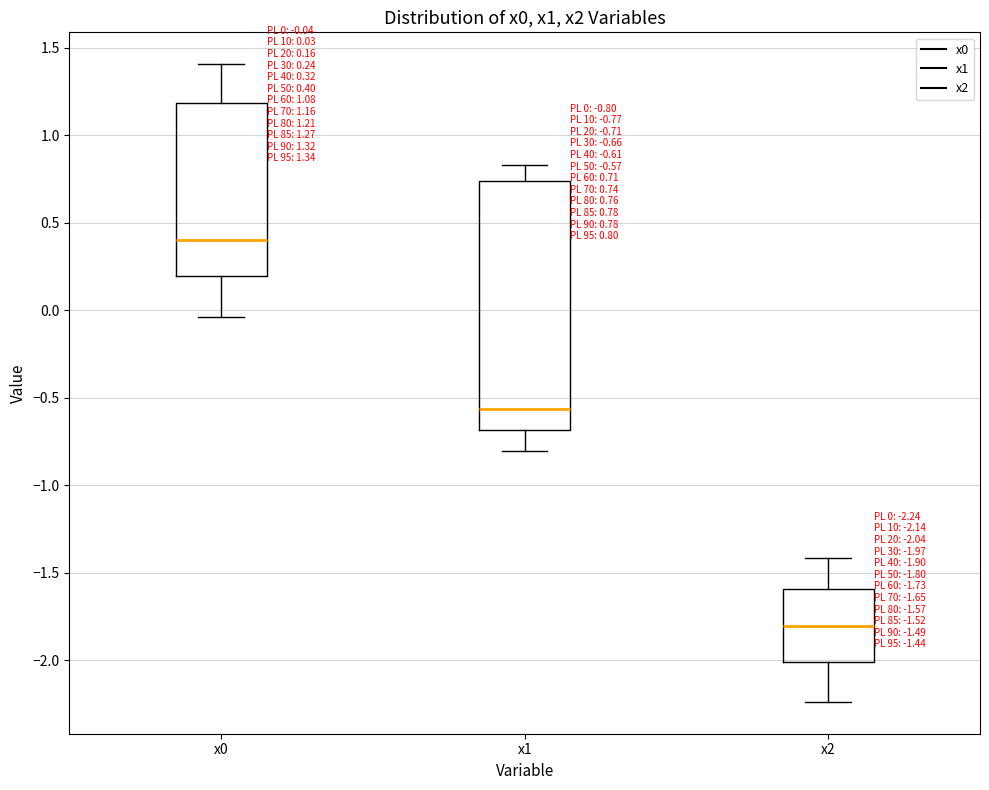

Comparing the boxes themselves (not the whiskers), which one is the tallest?

x1